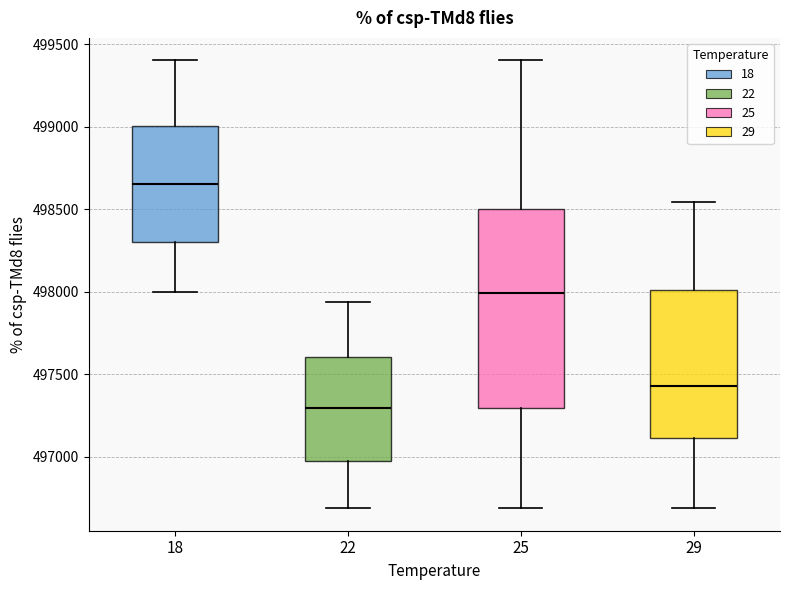

Which box's median line is the lowest?

22